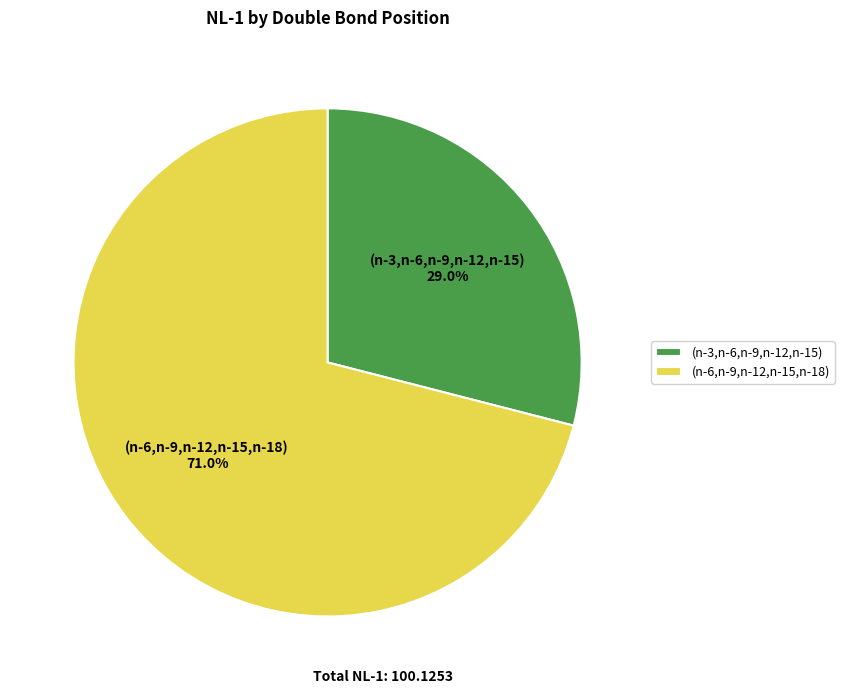

Which category has the smallest portion of the pie?

(n-3,n-6,n-9,n-12,n-15)